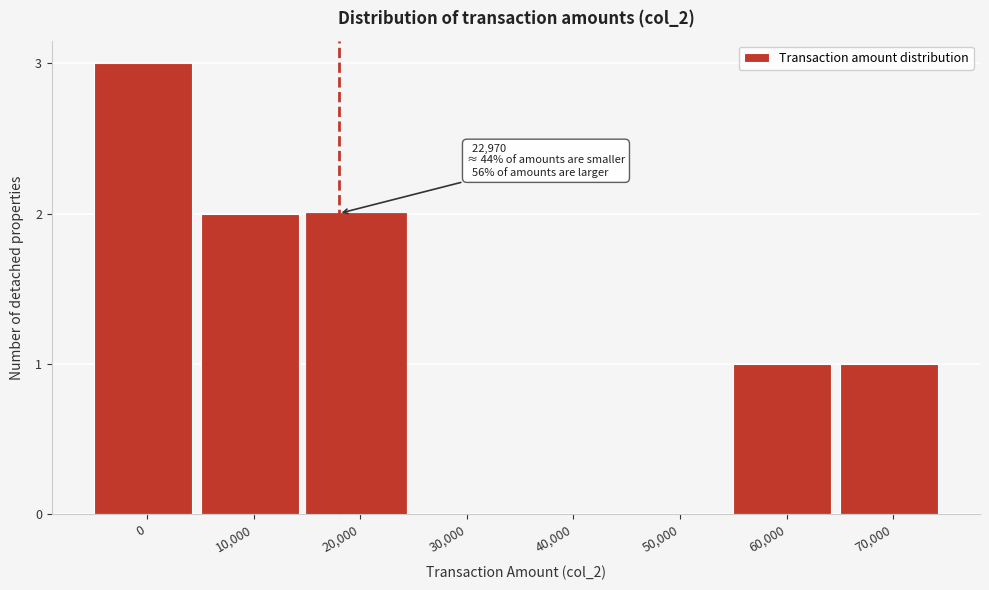

Reading right to left, extract all data points from this chart.

70,000=1	60,000=1	50,000=0	40,000=0	30,000=0	20,000=2	10,000=2	0=3